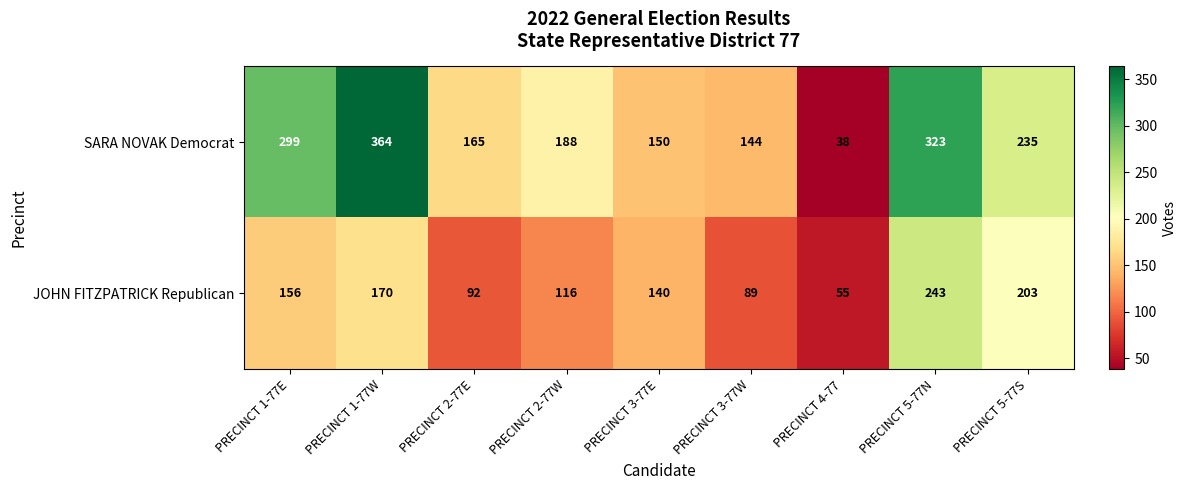

What is the average value of the SARA NOVAK Democrat series?

212